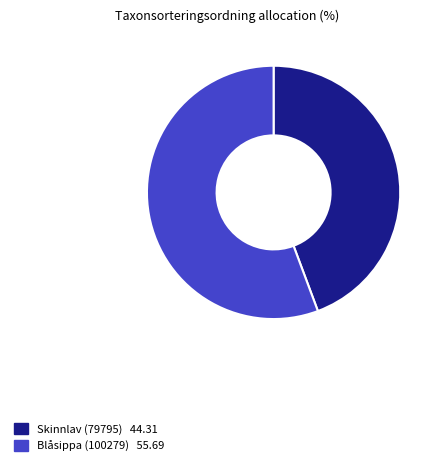

Count the number of slices in the pie.

2